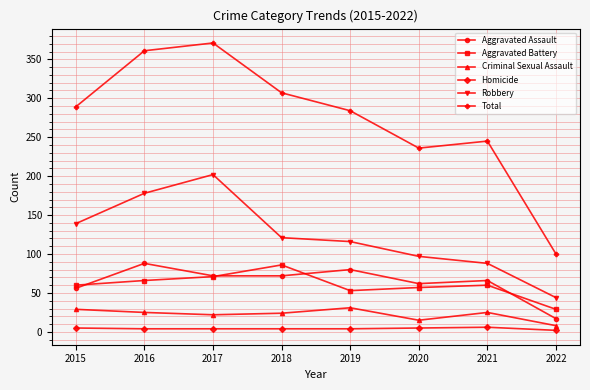

True or false: Robbery has more than 0 interior local peaks.

True